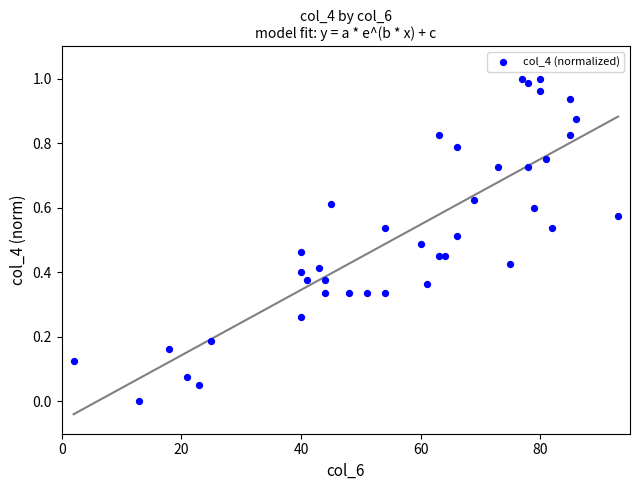

What is the range of X values (max minus min)?

91.0